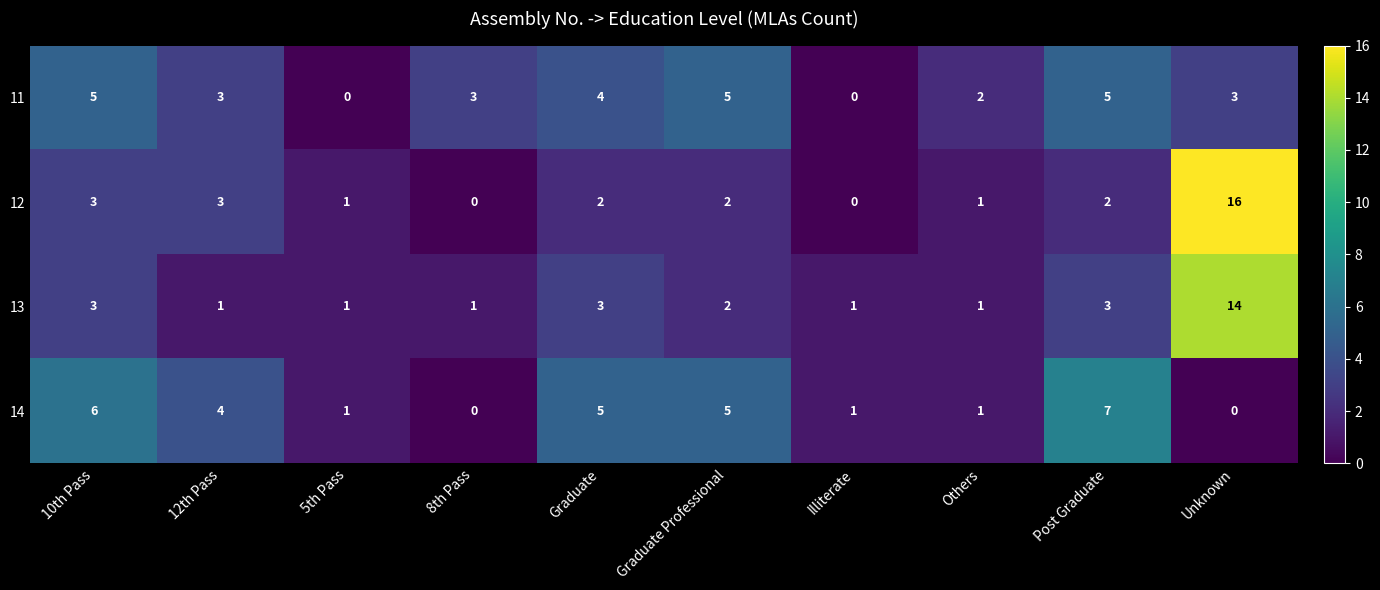

What is the highest value of the 12 series?

16